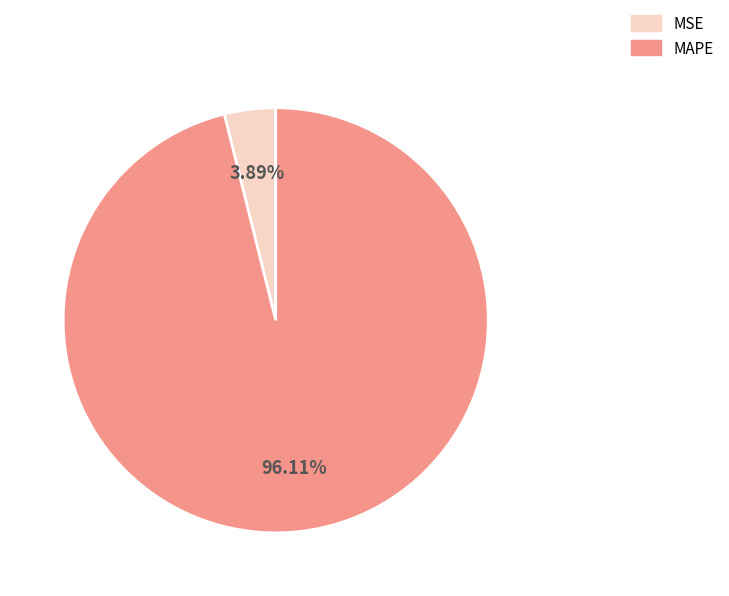

Between MSE and MAPE, which is larger?

MAPE